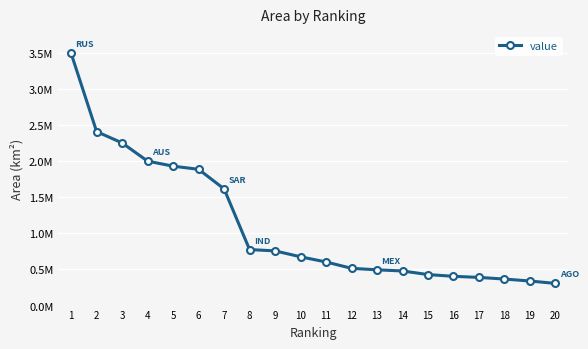

Reading right to left, extract all data points from this chart.

20=306840.0	19=340138.0	18=367423.0	17=389960.0	16=405292.0	15=429181.0	14=479210.0	13=494985.0	12=515997.0	11=603723.0	10=675383.0	9=757126.5	8=775583.0	7=1615730.8	6=1886696.0	5=1930100.0	4=1999808.0	3=2251931.0	2=2408658.0	1=3492076.0